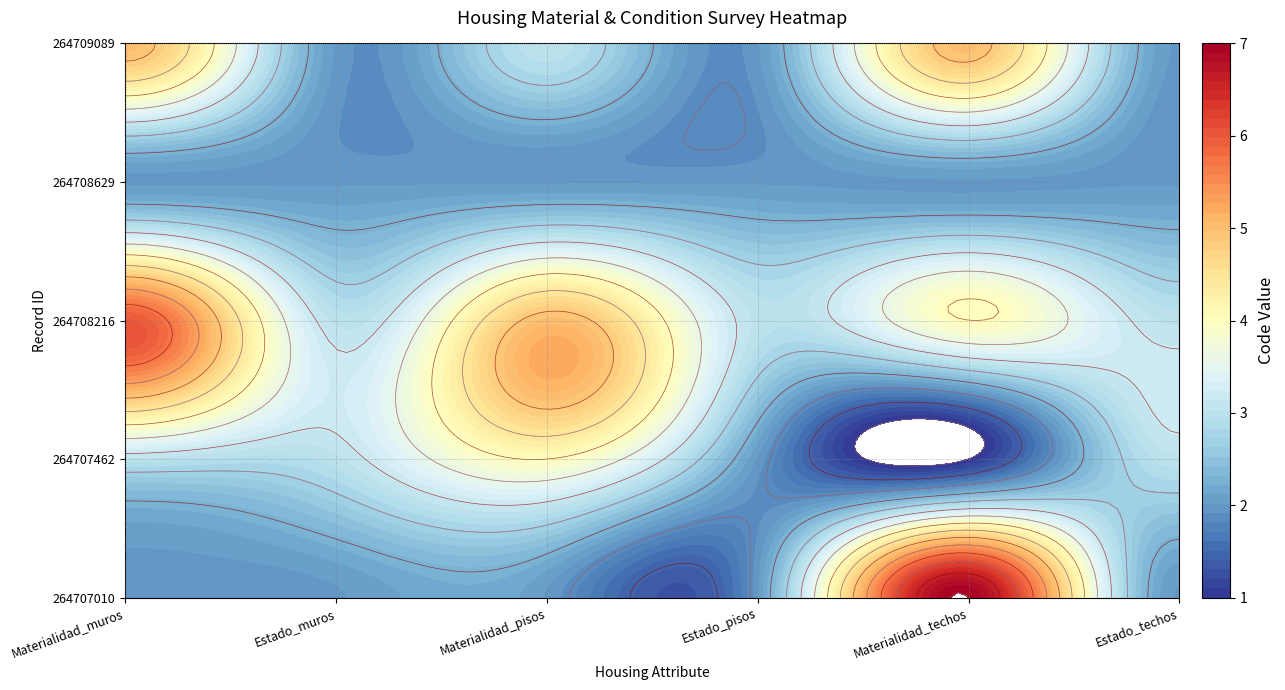

Is the value of 264707010 at Materialidad_muros greater than the value of 264708629 at Materialidad_techos?

No